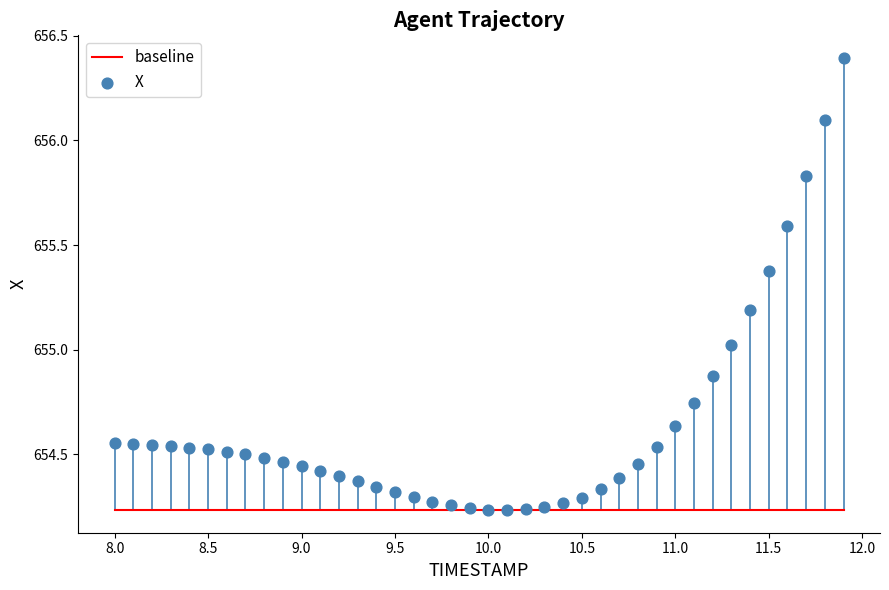

What is the range of Y values (max minus min)?

2.2